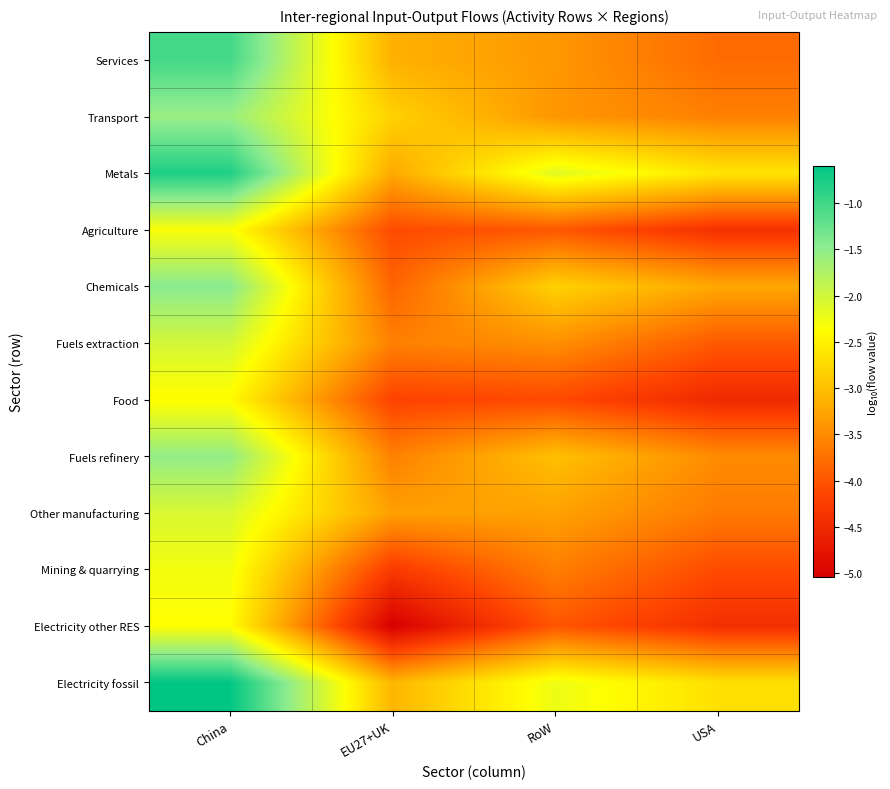

Reading right to left, list all the values displayed in this chart.

Services: USA=-3.8	RoW=-3.4	EU27+UK=-3.1	China=-1.0
Transport: USA=-3.6	RoW=-3.4	EU27+UK=-2.8	China=-1.6
Metals: USA=-2.6	RoW=-2.1	EU27+UK=-3.2	China=-0.8
Agriculture: USA=-4.4	RoW=-4.0	EU27+UK=-4.1	China=-2.3
Chemicals: USA=-3.2	RoW=-2.8	EU27+UK=-3.9	China=-1.5
Fuels extraction: USA=-4.0	RoW=-3.5	EU27+UK=-3.6	China=-2.0
Food: USA=-4.5	RoW=-4.1	EU27+UK=-4.2	China=-2.4
Fuels refinery: USA=-3.5	RoW=-3.0	EU27+UK=-3.6	China=-1.5
Other manufacturing: USA=-3.7	RoW=-3.3	EU27+UK=-3.3	China=-2.1
Mining & quarrying: USA=-4.1	RoW=-3.6	EU27+UK=-4.3	China=-2.3
Electricity other RES: USA=-4.4	RoW=-4.0	EU27+UK=-5.0	China=-2.4
Electricity fossil: USA=-2.7	RoW=-2.2	EU27+UK=-3.1	China=-0.6